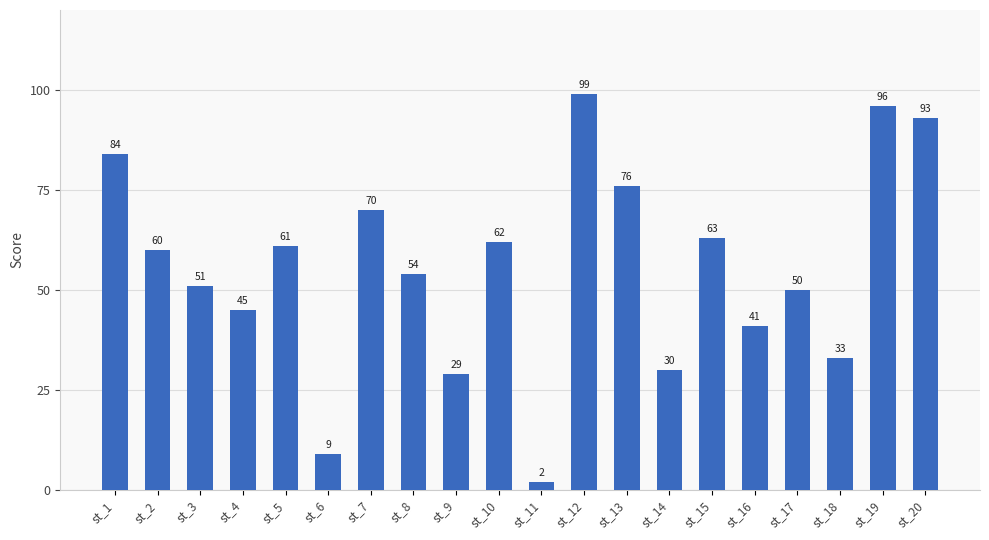

Which category has the lowest value across all series?

st_11